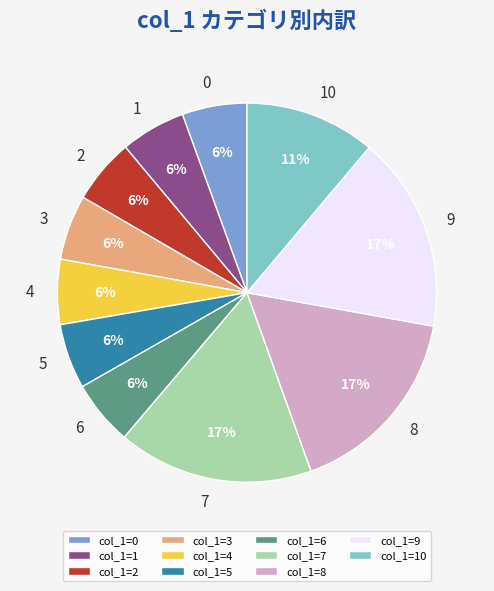

To the nearest percent, what is the average slice percentage?

9%